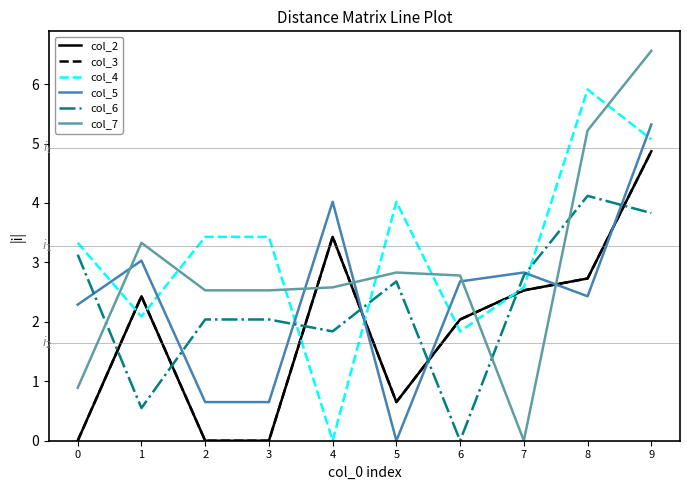

Is this an area chart (filled region under the line)?

No